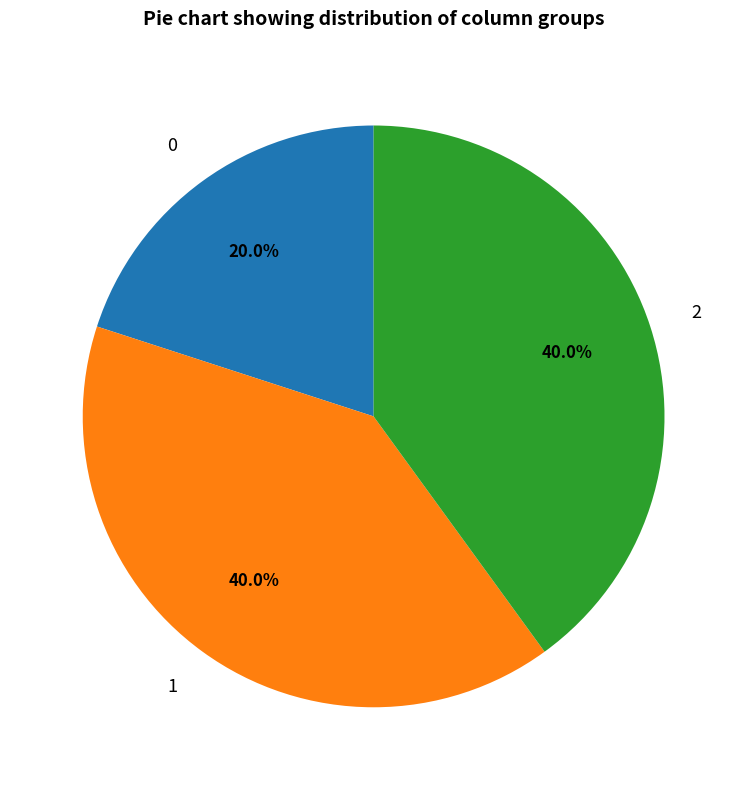

What percentage is the 2 slice, to the nearest percent?

40%